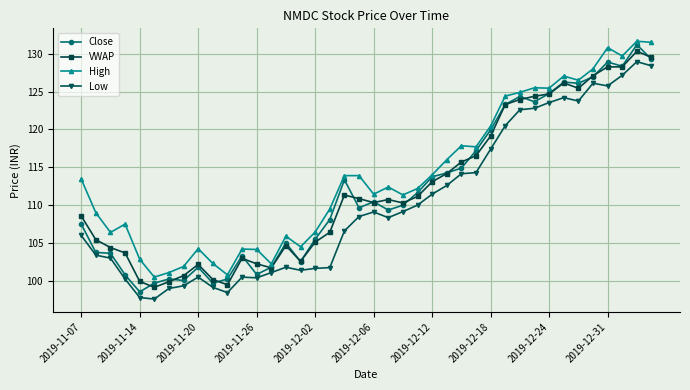

True or false: High has more than 1 points higher than both neighbors.

True